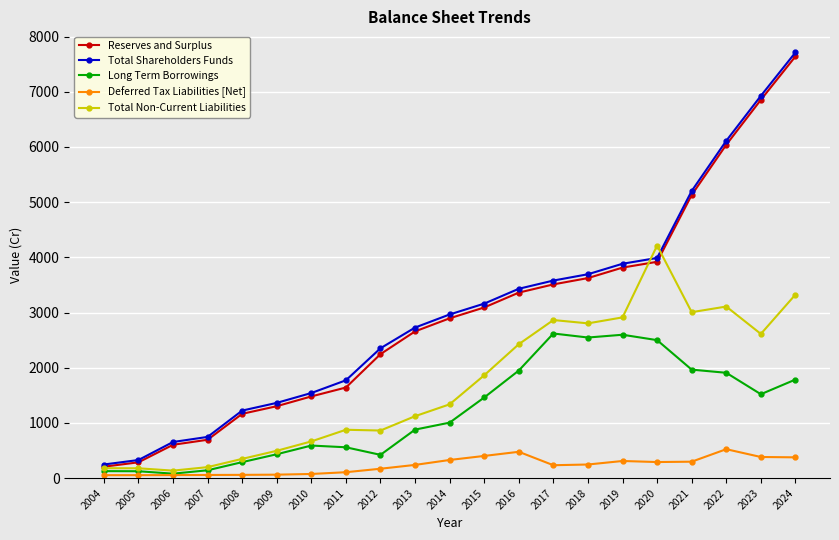

Where does the Reserves and Surplus series first go above 2895?

2014